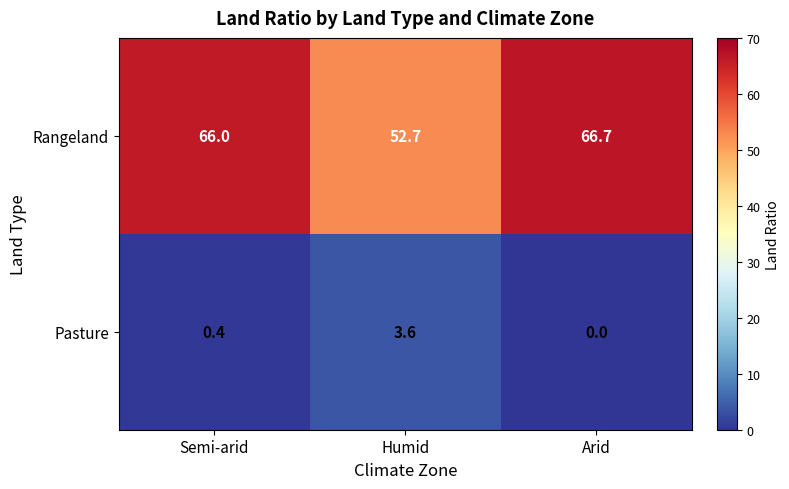

Is it true that Pasture equals 0.7 at Semi-arid?

False